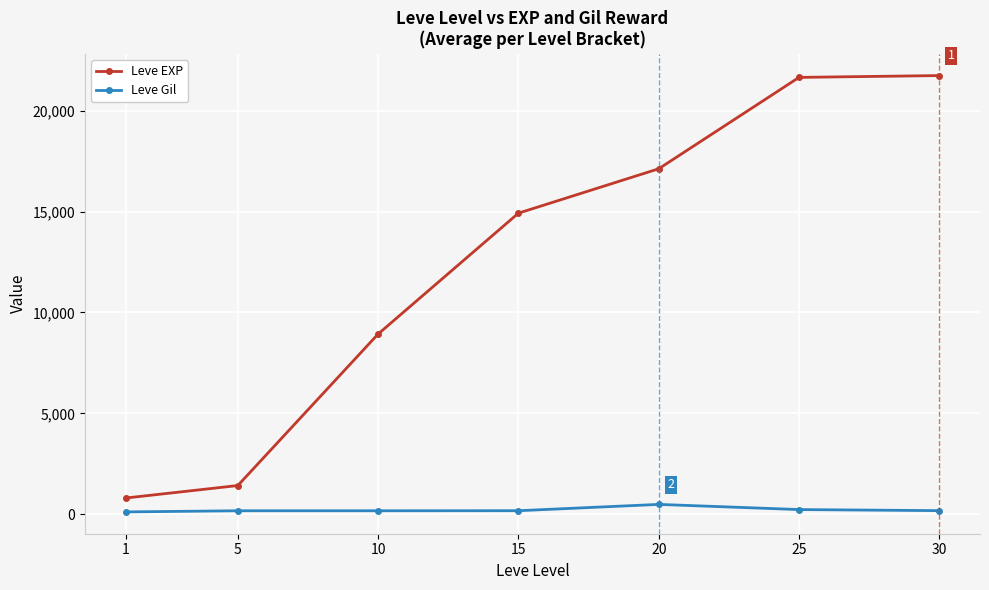

True or false: Leve EXP has more than 1 interior local peaks.

False